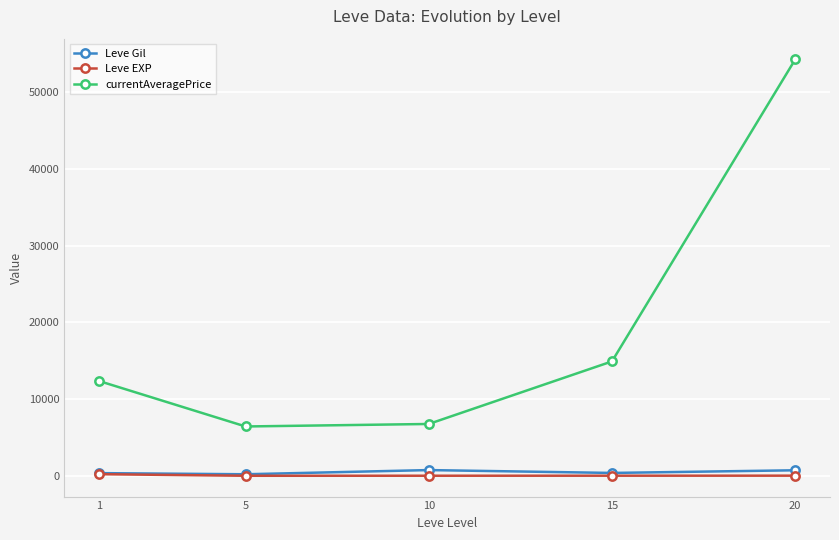

Which series has the largest total across all categories?

currentAveragePrice